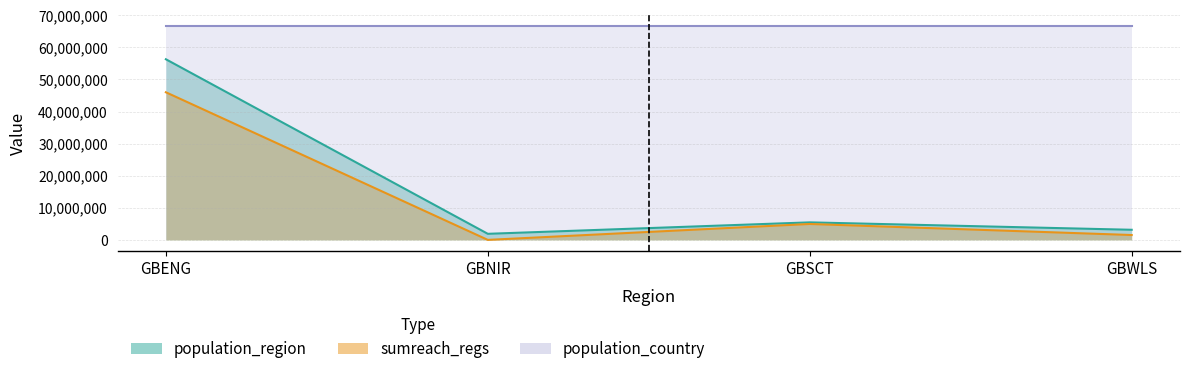

Which series has the largest range (max minus min)?

population_region